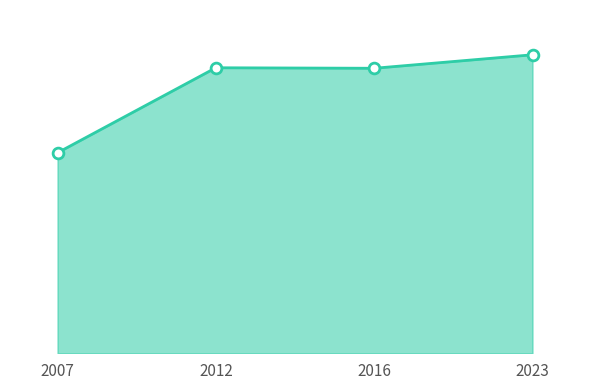

Is this an area chart (filled region under the line)?

Yes